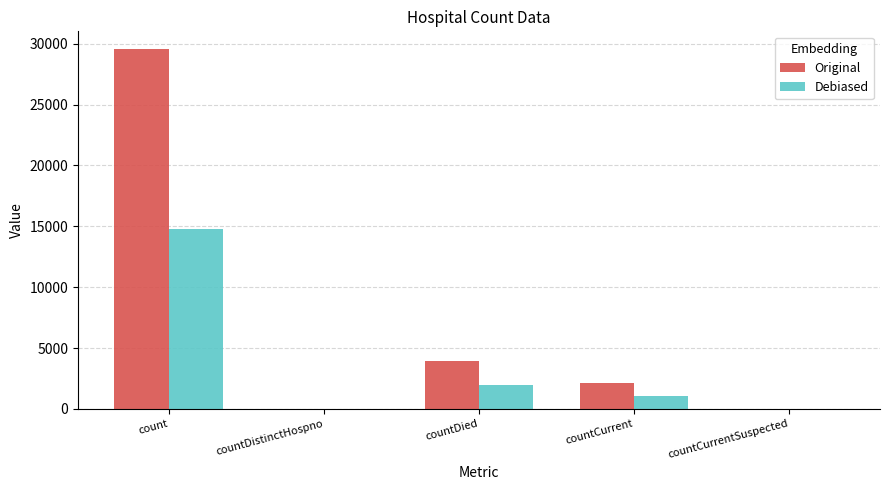

What is the average value of the Debiased series?

3565